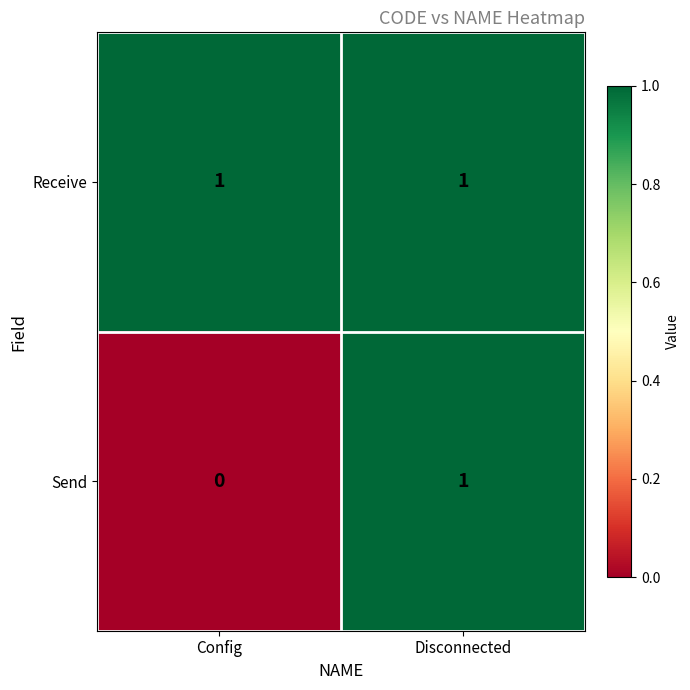

At Config, list the series in order from largest to smallest.

Receive, Send